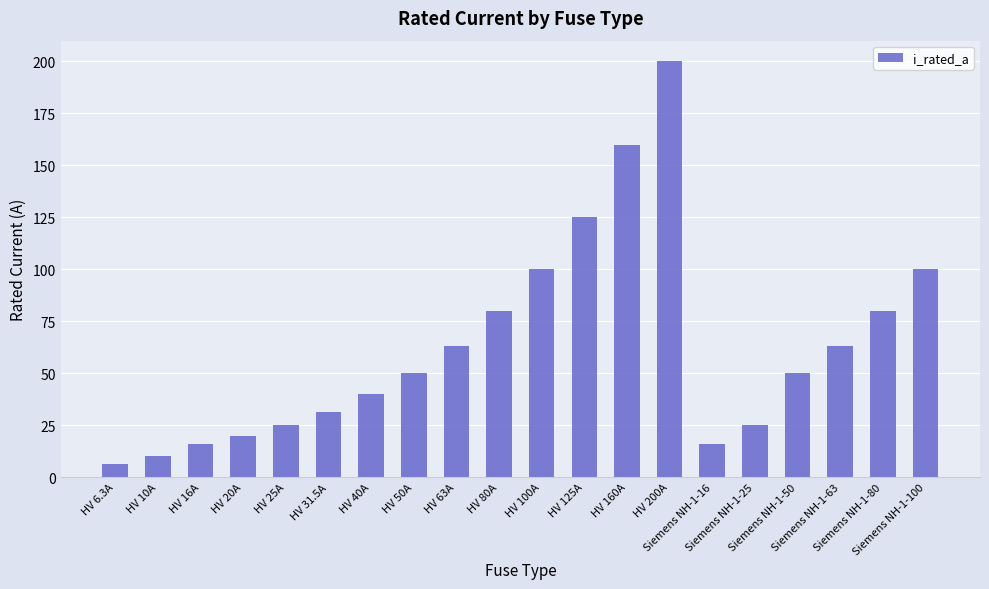

What is the difference between the maximum and minimum values?

193.7